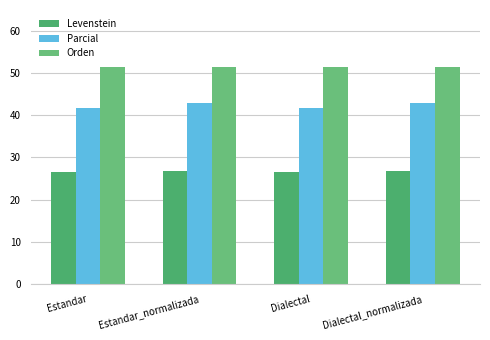

List the labels in order of Levenstein value, smallest first.

Estandar, Dialectal, Estandar_normalizada, Dialectal_normalizada